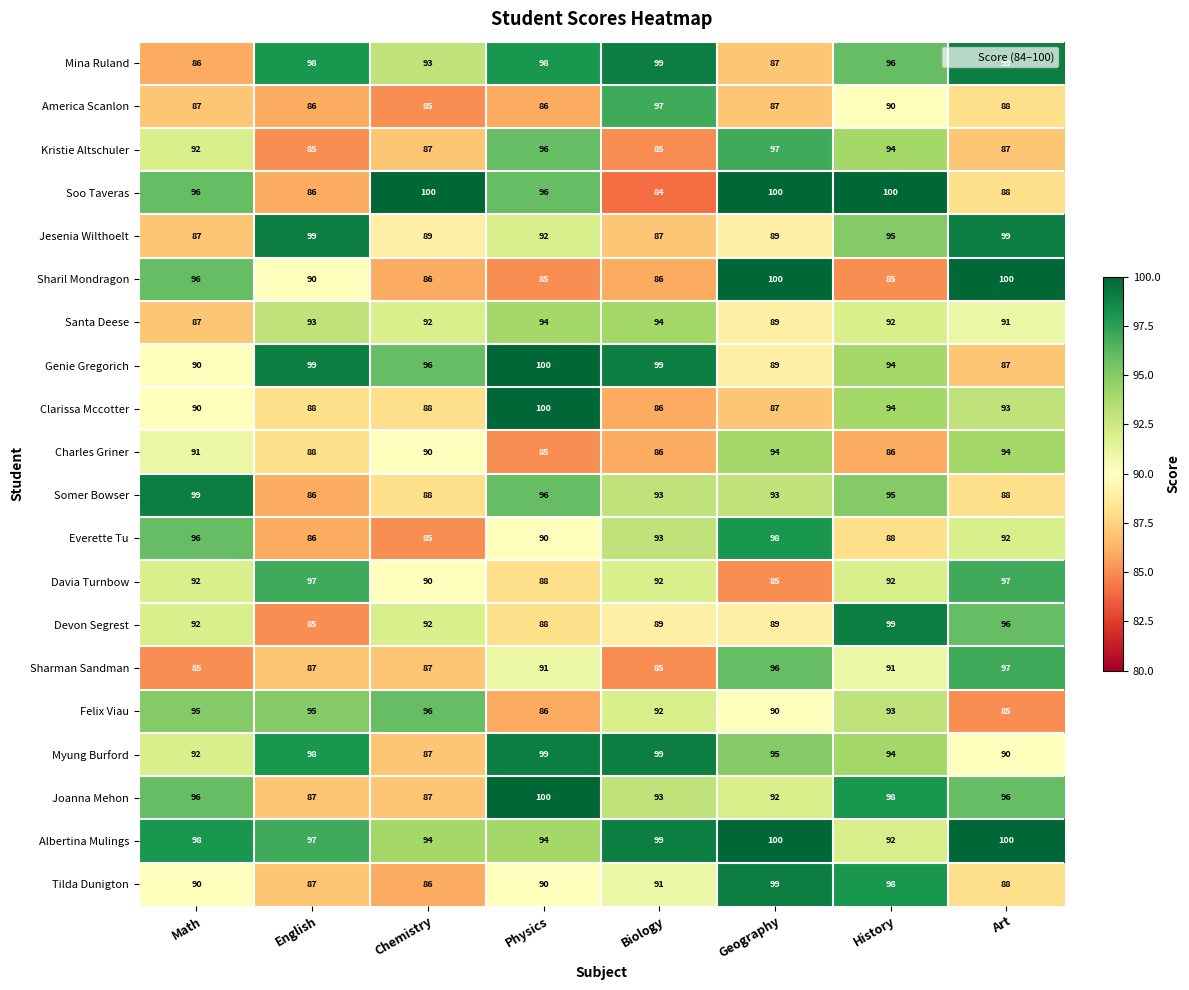

Which label corresponds to the smallest value in the chart?

Biology